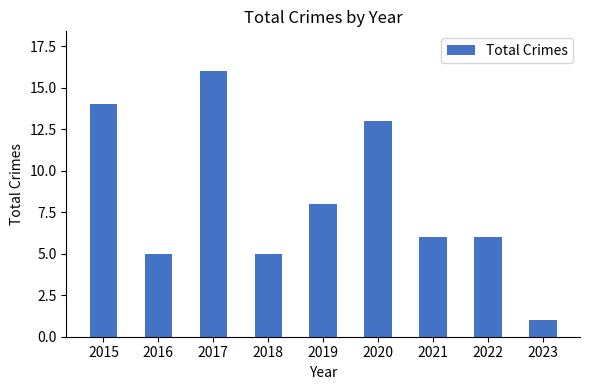

Between 2018 and 2020, which is larger?

2020